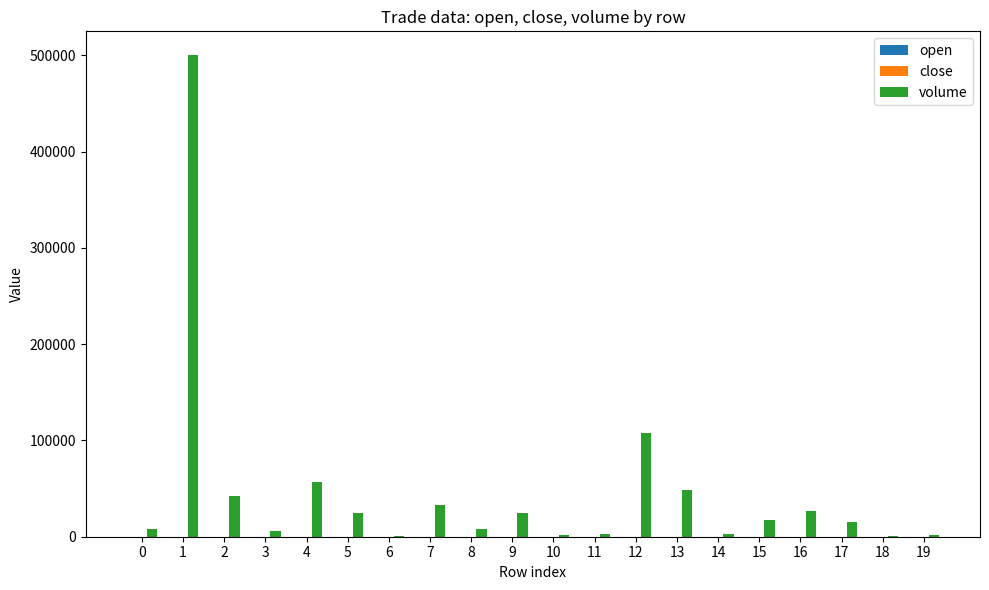

How many groups of bars are there?

20